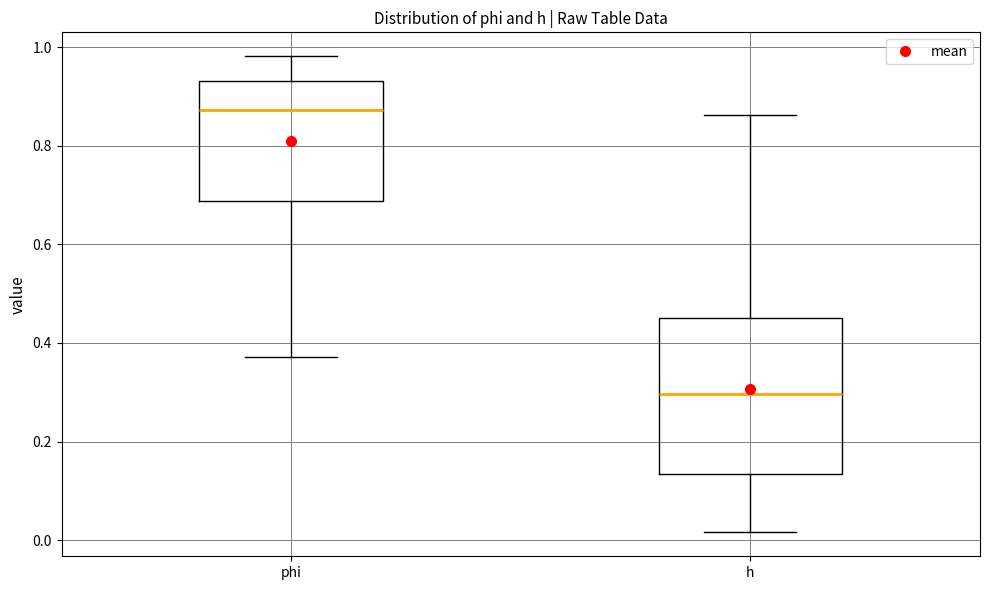

Which box's median line is the lowest?

h